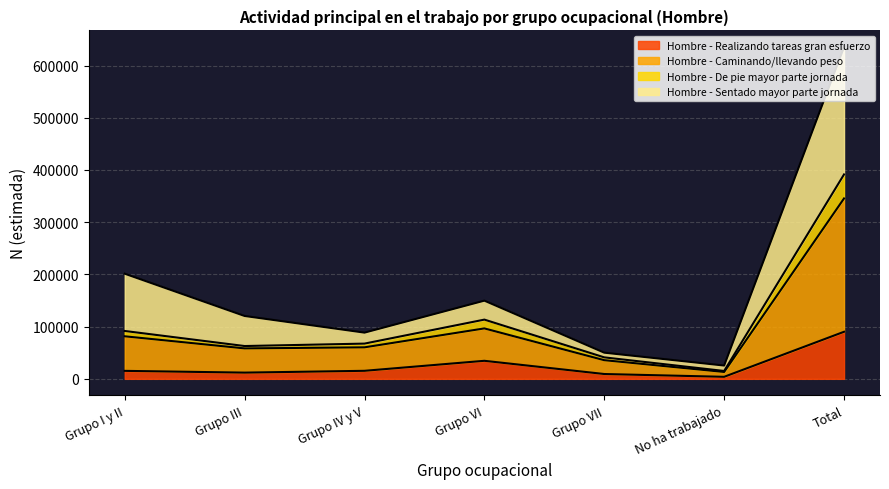

At which category is the sum across all series the highest?

Total